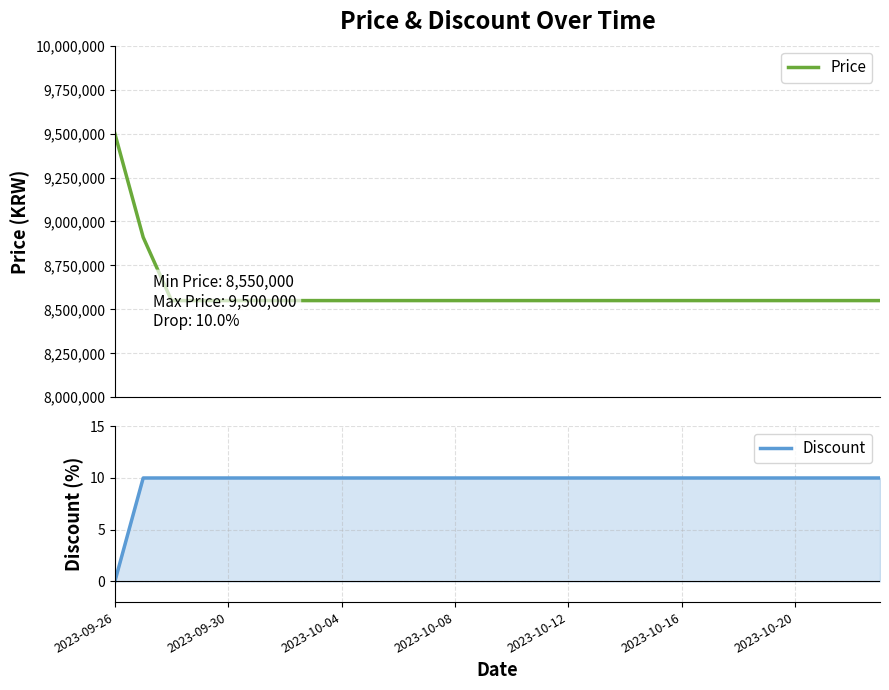

Does the chart display data point markers on the line(s)?

No